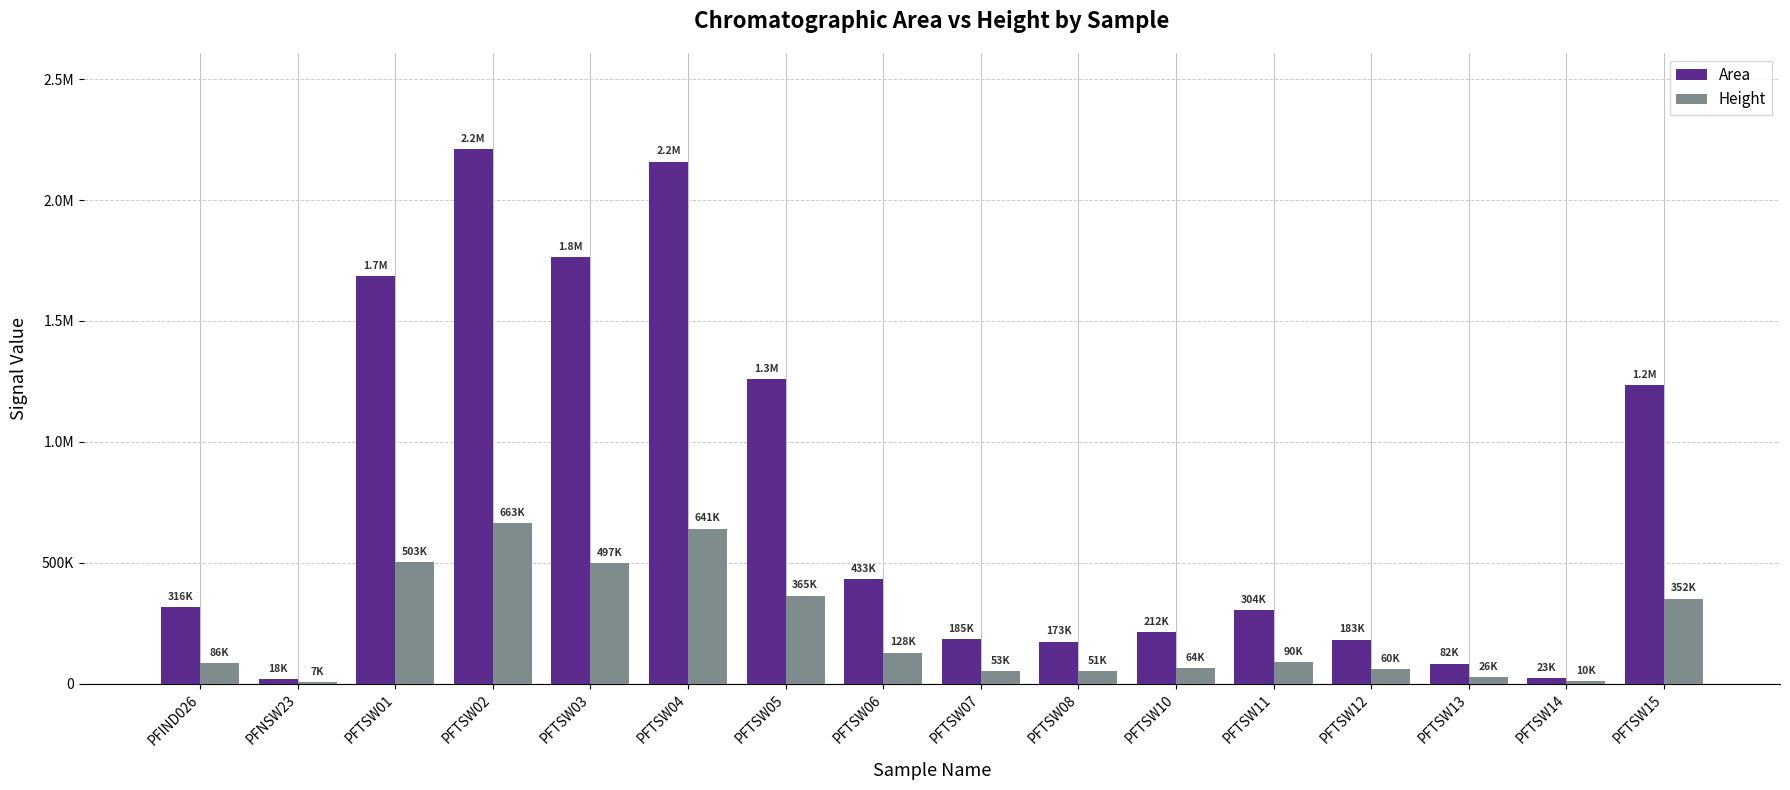

Does the chart contain stacked bars?

No